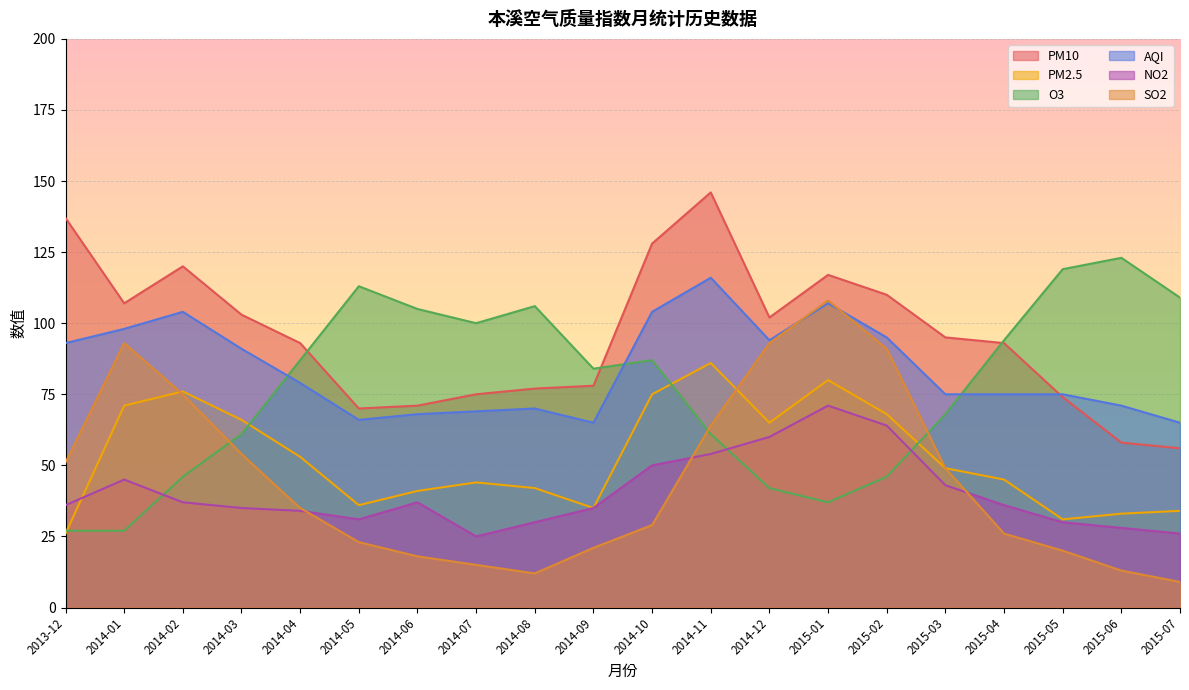

Does the chart display data point markers on the line(s)?

No